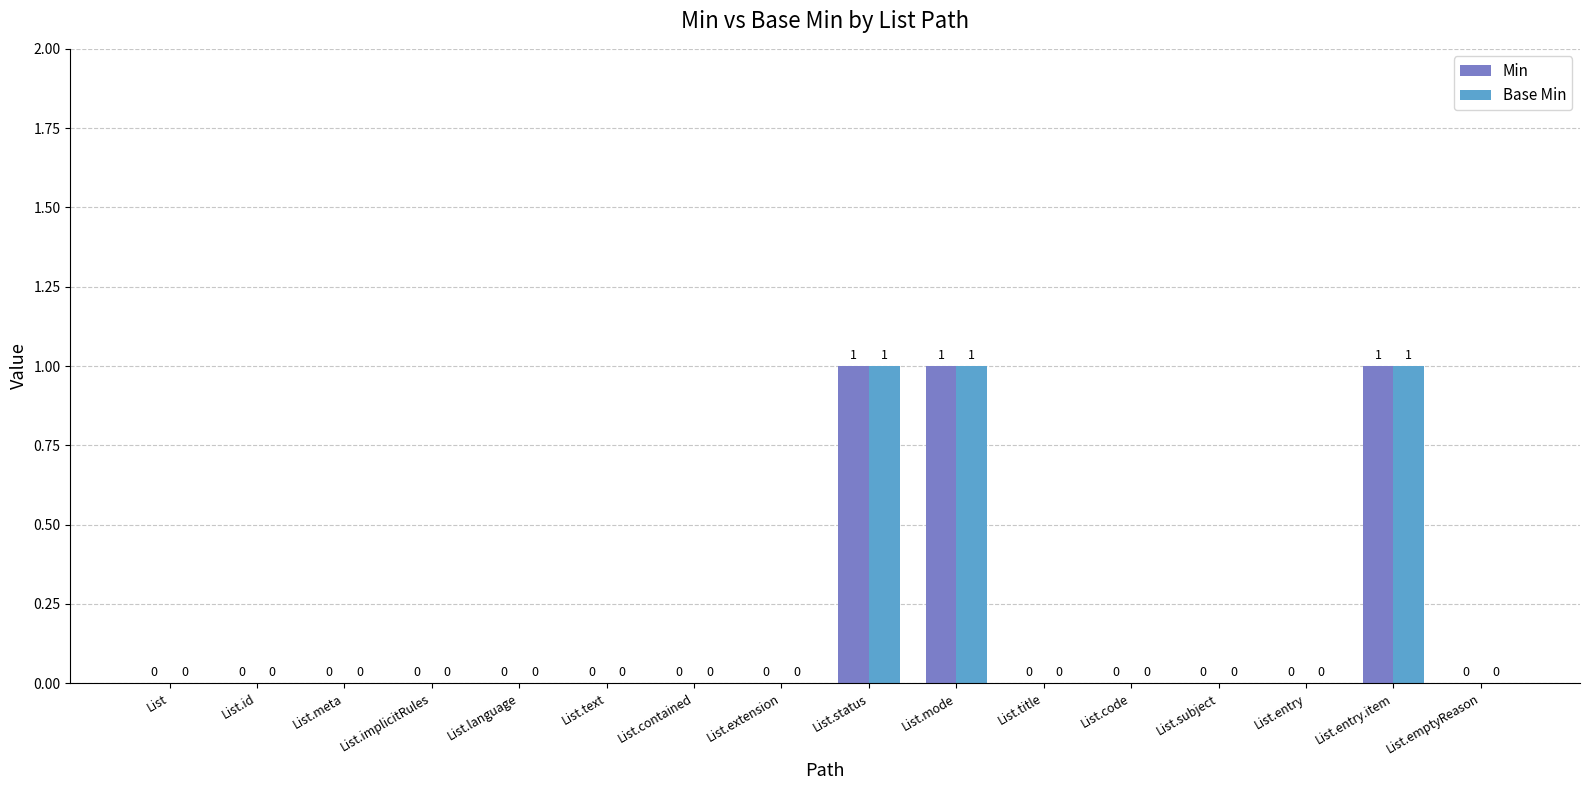

How many values in the Base Min series exceed 0?

3